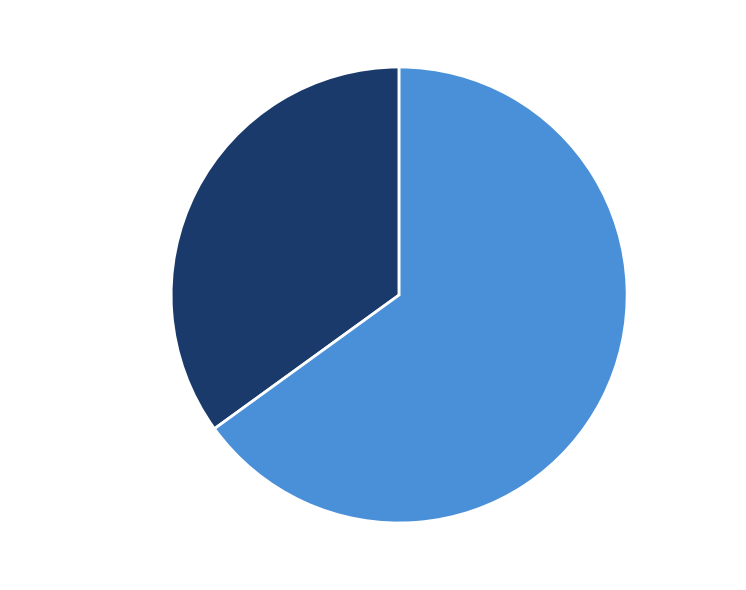

Approximately how many times larger is the value at 35% R-squared compared to 65% RMSE?

0.5